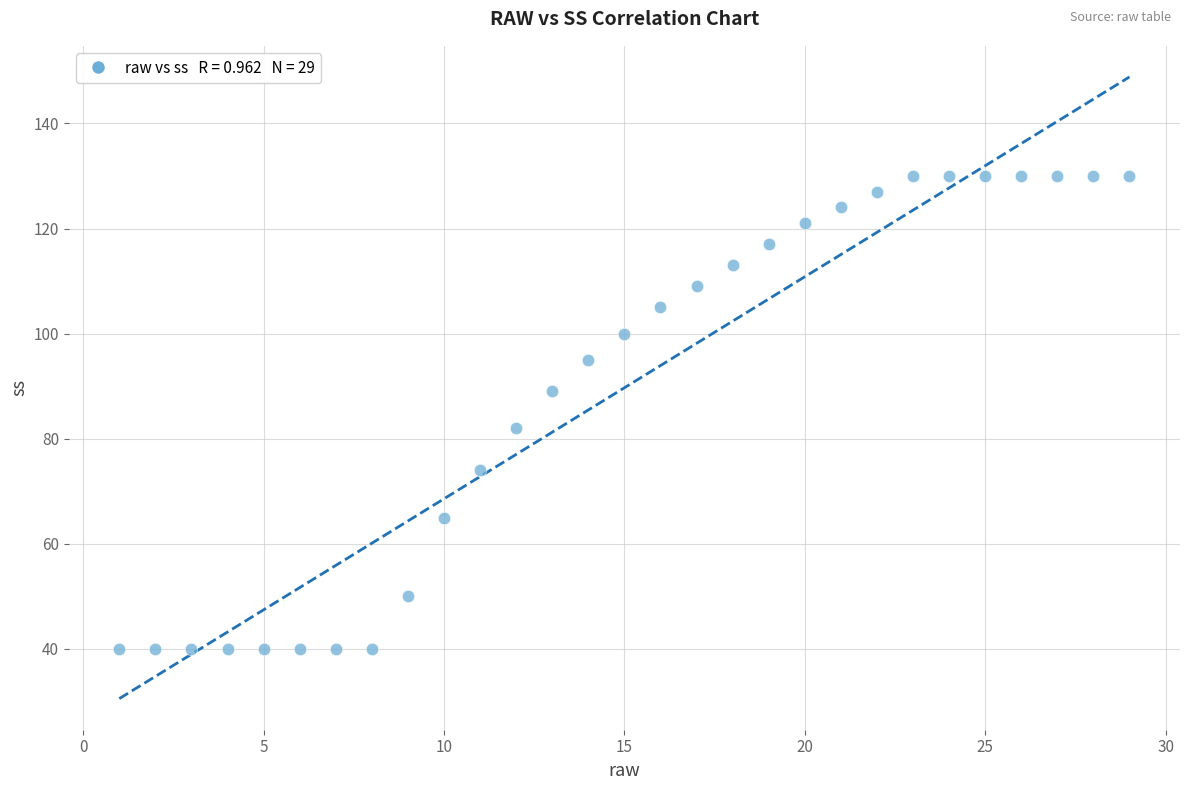

What is the range of Y values (max minus min)?

90